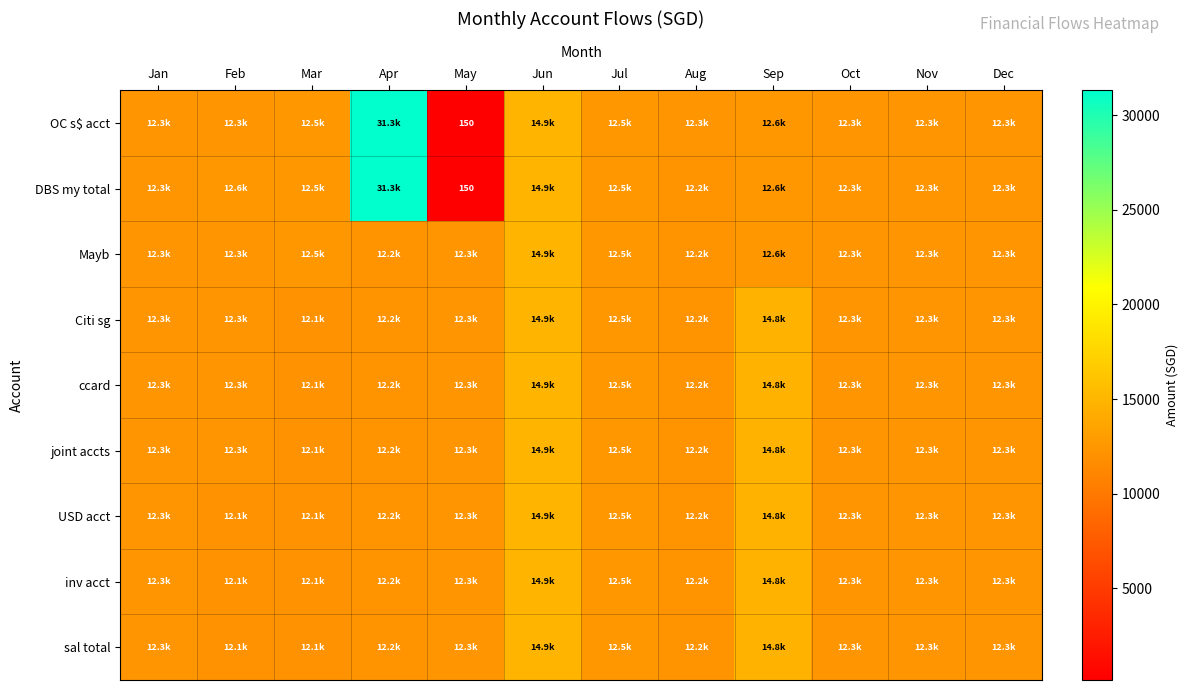

At which label does ccard first exceed 12330?

Jun